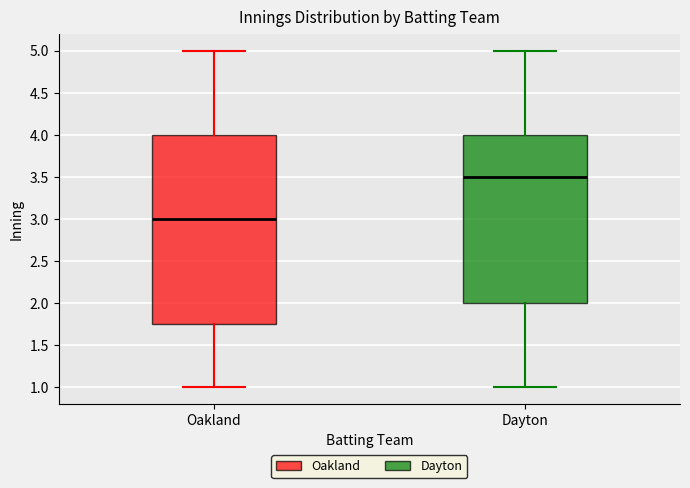

Reading left to right, read every box against the y-axis: the position of its median line, the range the box covers, and the ends of its whiskers. The values are not printed on the chart, so give them approximately, as read against the axis.

Oakland: median 3.00, box 1.75 to 4.00, whiskers 1.00 to 5.00
Dayton: median 3.50, box 2.00 to 4.00, whiskers 1.00 to 5.00